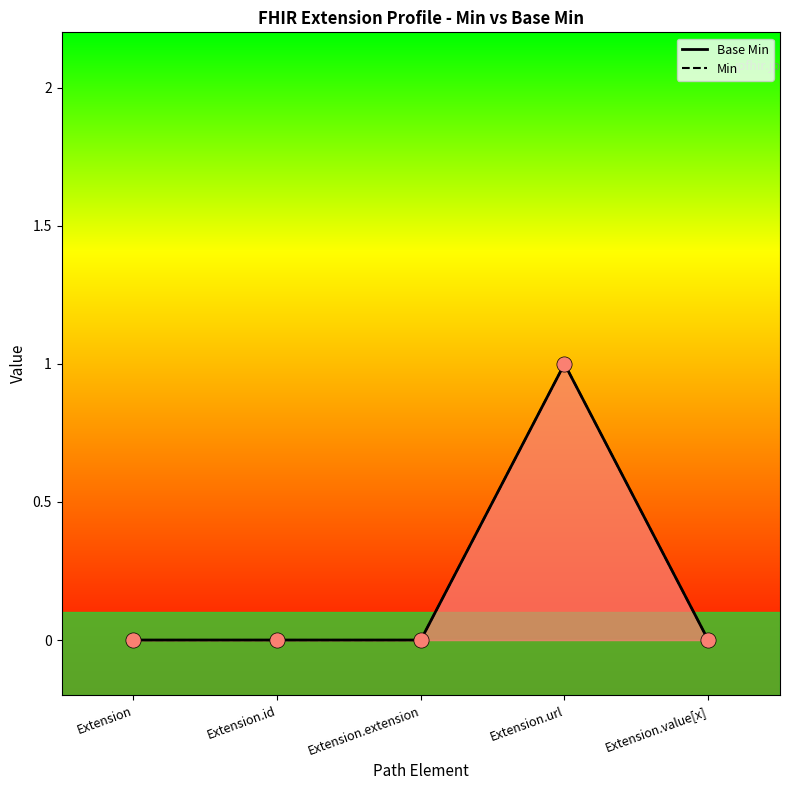

Is the value of Min at Extension.extension greater than the value of Base Min at Extension.value[x]?

No